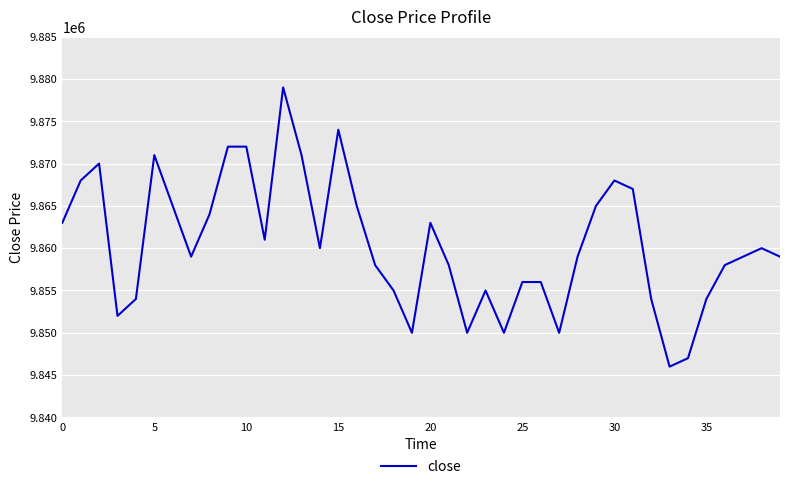

What is the smallest value displayed?

9846000